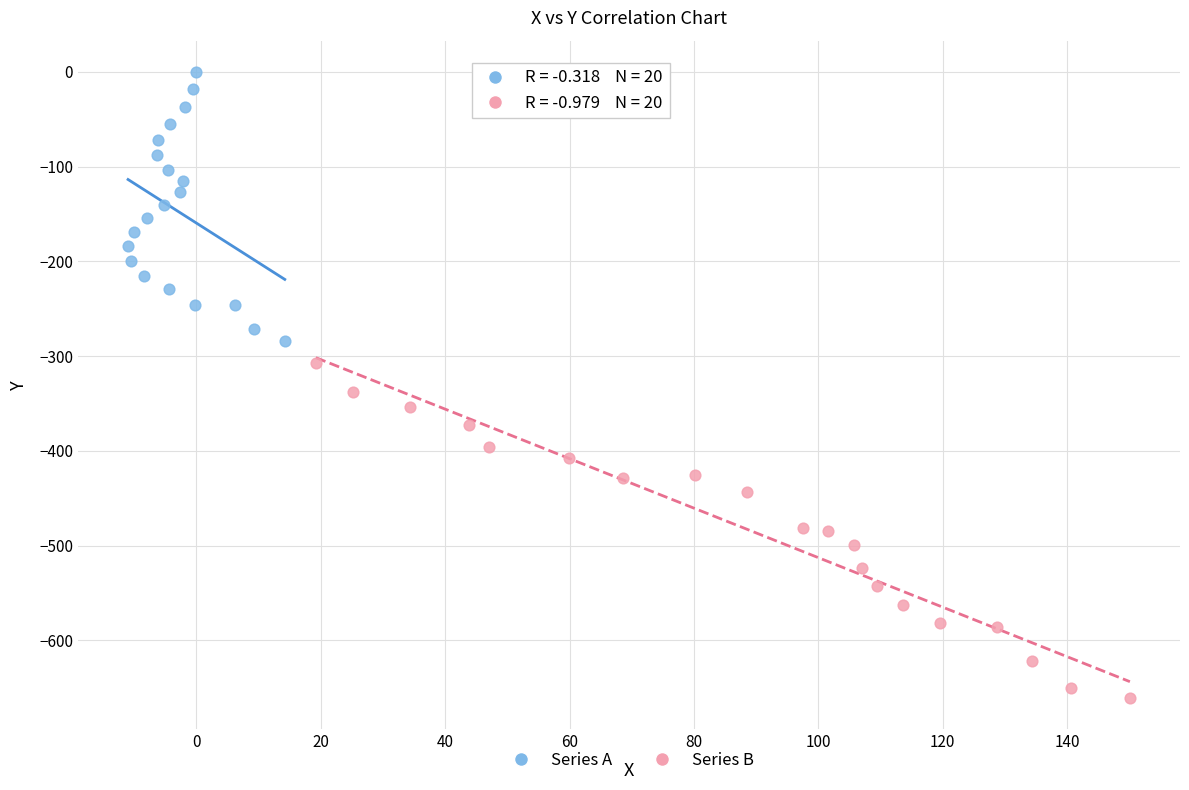

Which series contains the lowest Y value?

Series B